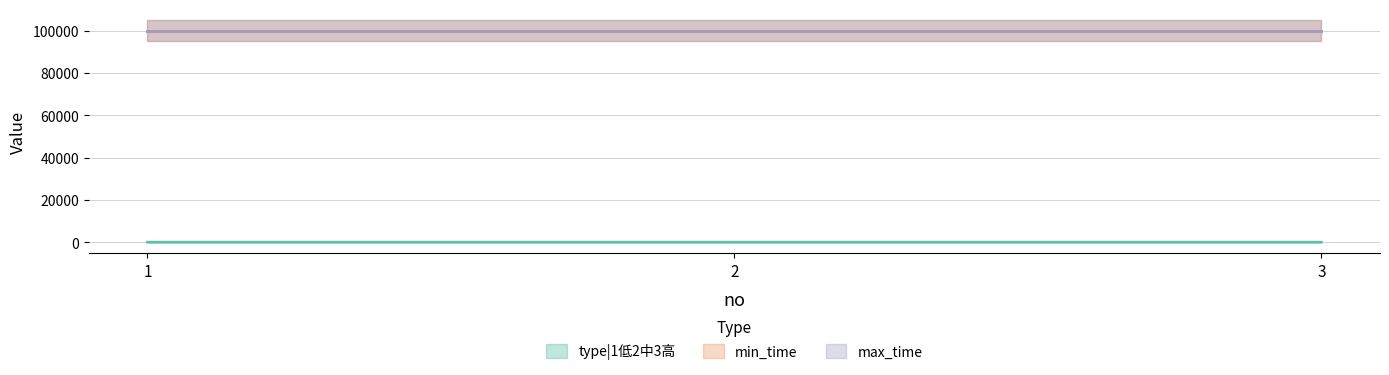

What is the greatest value displayed?

99999